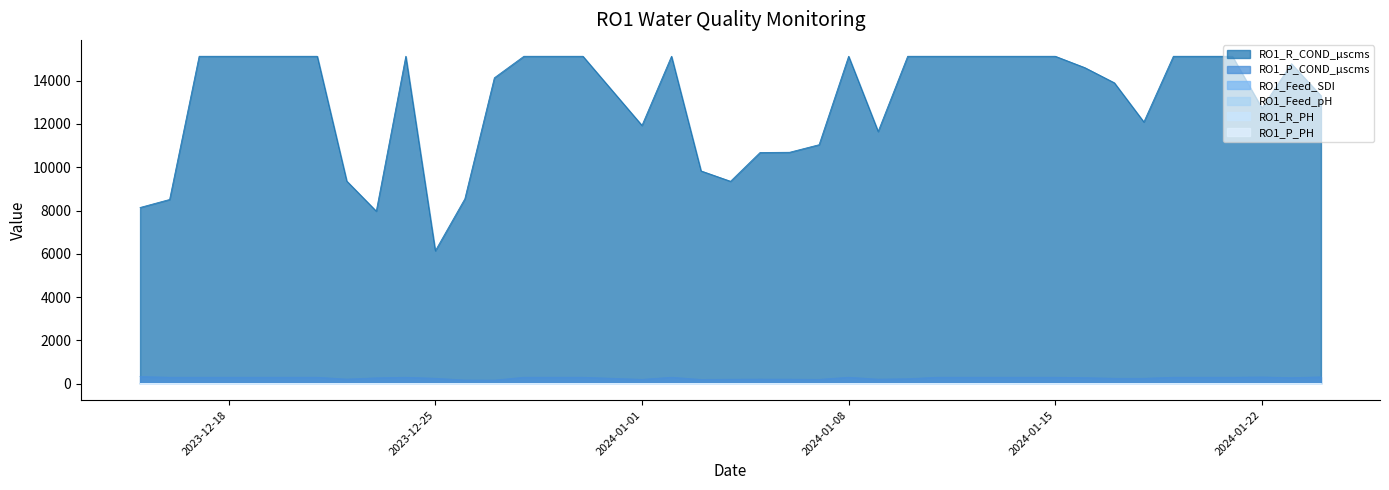

What is the difference between the maximum and minimum values in the RO1_P_COND_µscms series?

165.0